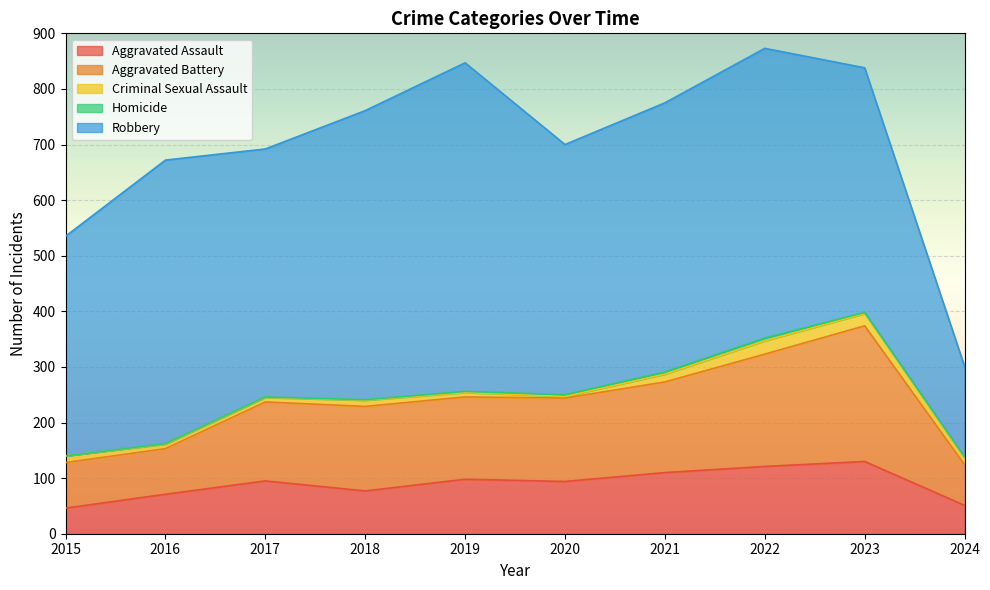

Which series has the largest range (max minus min)?

Robbery